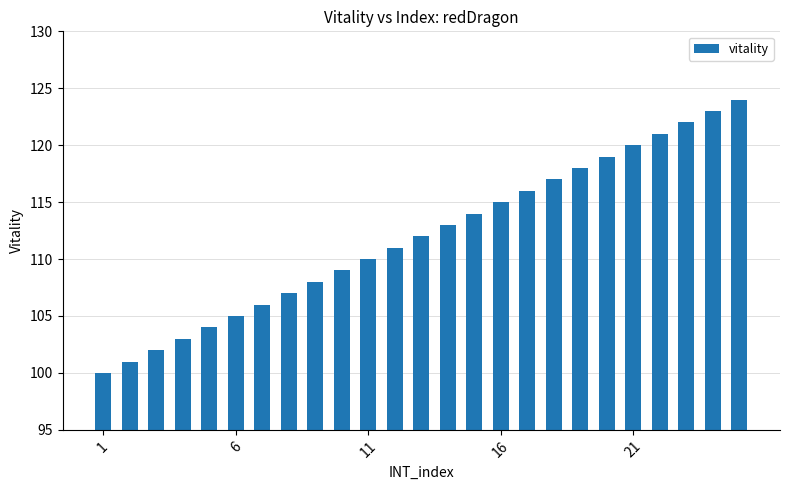

What is the smallest value displayed?

100